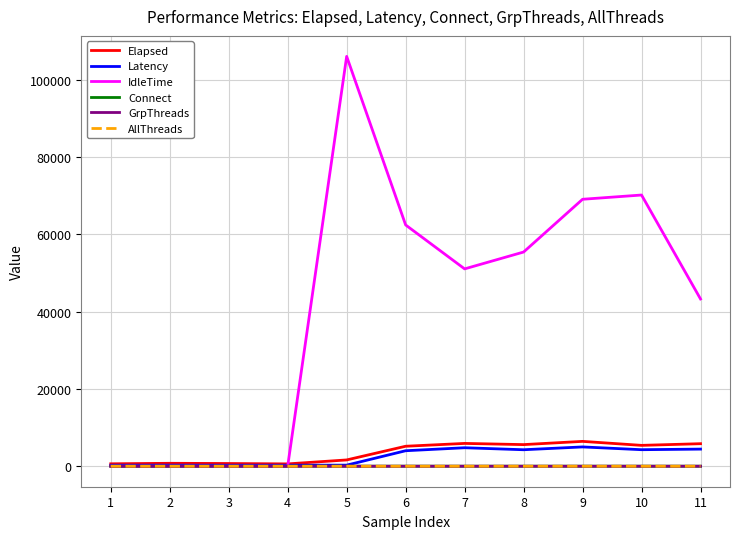

Is the value of Elapsed at 10 greater than the value of GrpThreads at 1?

Yes